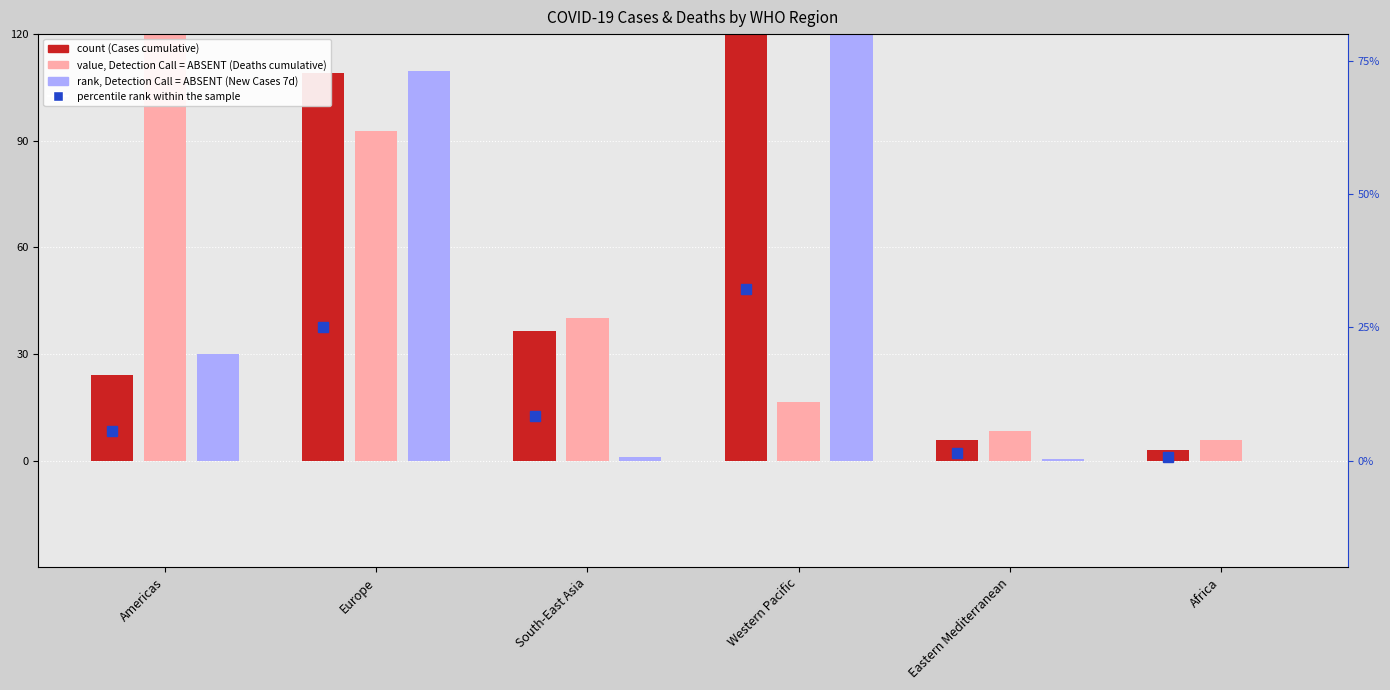

What is the label of the 6th bar from the right?

Americas